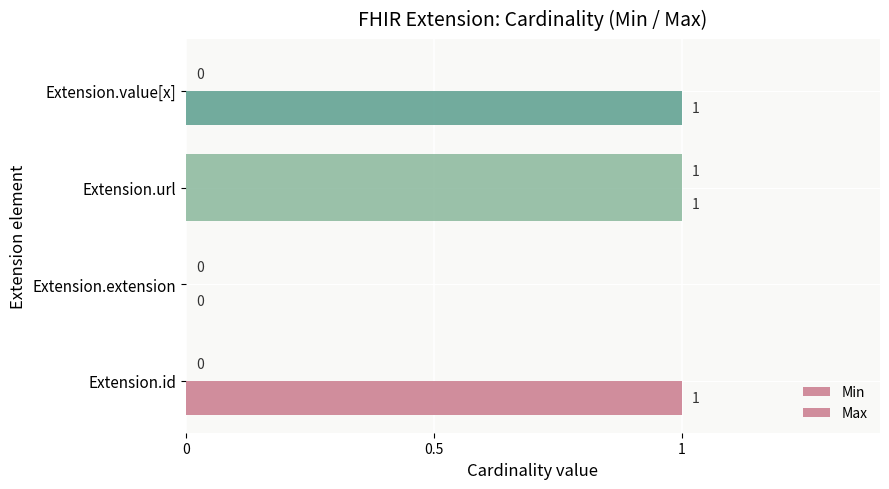

Which series has the largest range (max minus min)?

Min